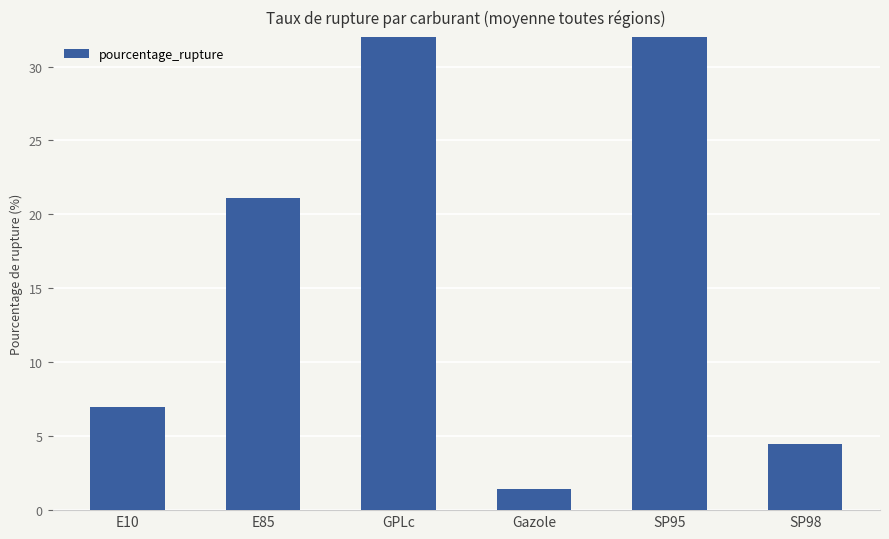

Rank the categories by value from highest to lowest.

GPLc, SP95, E85, E10, SP98, Gazole